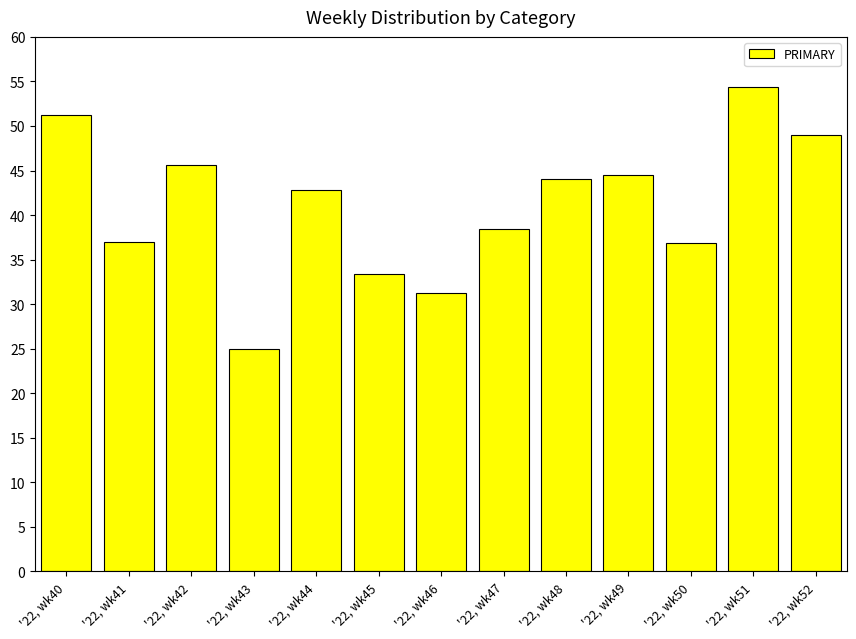

Where does the data first go above 42?

'22, wk40